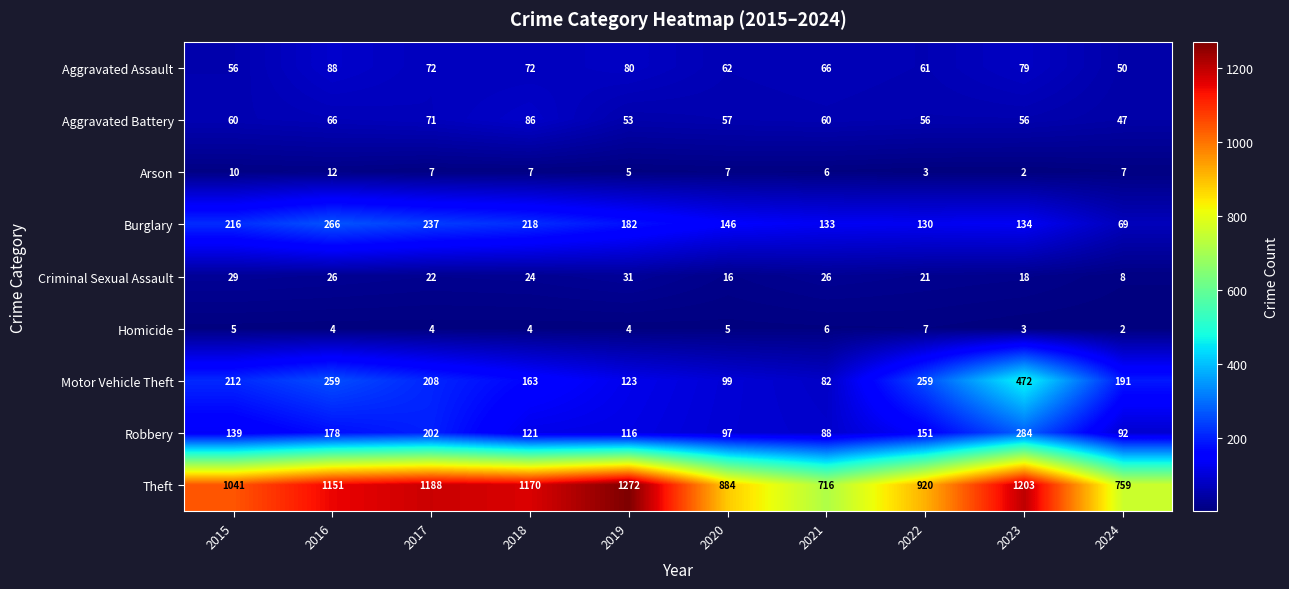

At which label is Burglary closest to 167?

2019